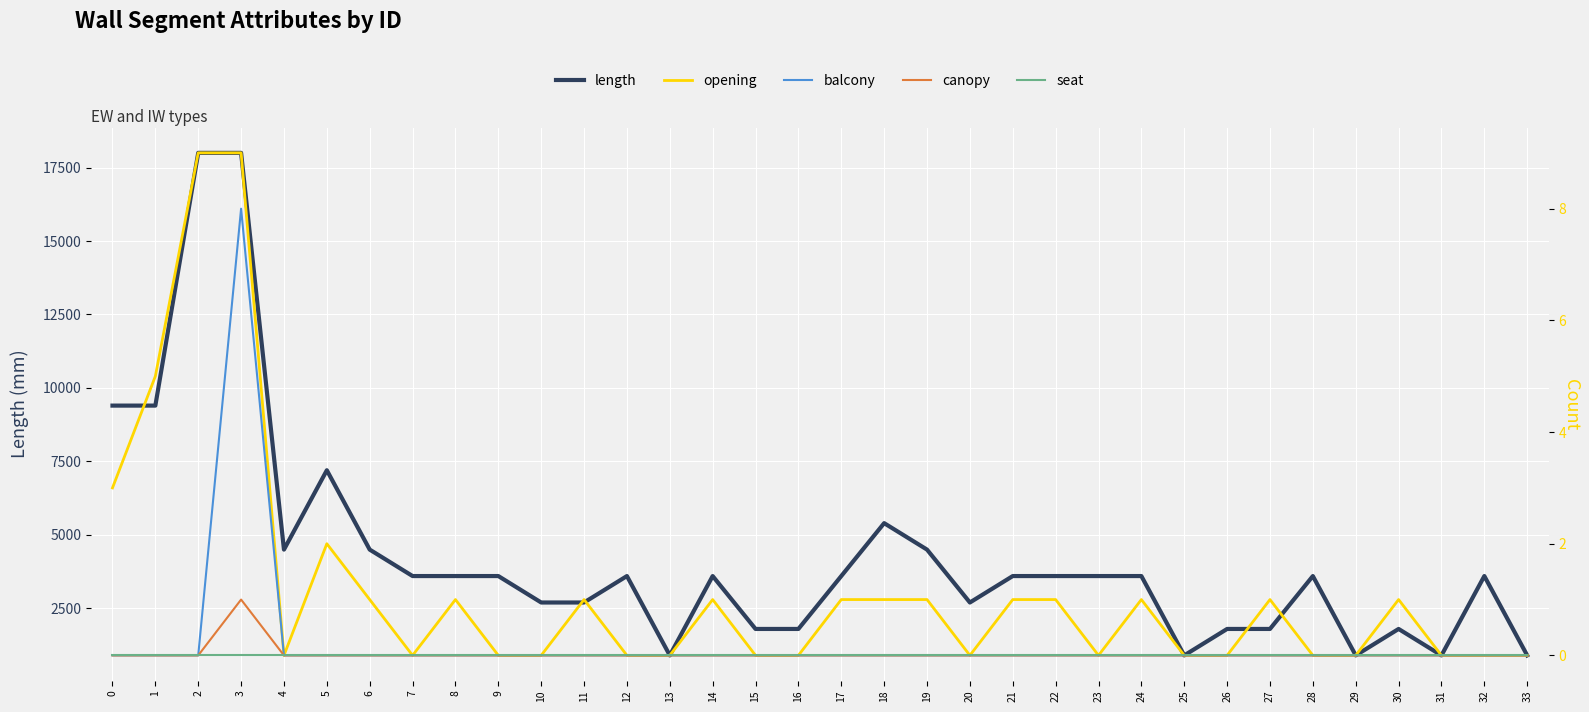

Reading right to left, list all the values displayed in this chart.

length: 33=900	32=3600	31=900	30=1800	29=900	28=3600	27=1800	26=1800	25=900	24=3600	23=3600	22=3600	21=3600	20=2700	19=4500	18=5400	17=3600	16=1800	15=1800	14=3600	13=900	12=3600	11=2700	10=2700	9=3600	8=3600	7=3600	6=4500	5=7200	4=4500	3=18000	2=18000	1=9400	0=9400
opening: 33=0	32=0	31=0	30=1	29=0	28=0	27=1	26=0	25=0	24=1	23=0	22=1	21=1	20=0	19=1	18=1	17=1	16=0	15=0	14=1	13=0	12=0	11=1	10=0	9=0	8=1	7=0	6=1	5=2	4=0	3=9	2=9	1=5	0=3
balcony: 33=0	32=0	31=0	30=0	29=0	28=0	27=0	26=0	25=0	24=0	23=0	22=0	21=0	20=0	19=0	18=0	17=0	16=0	15=0	14=0	13=0	12=0	11=0	10=0	9=0	8=0	7=0	6=0	5=0	4=0	3=8	2=0	1=0	0=0
canopy: 33=0	32=0	31=0	30=0	29=0	28=0	27=0	26=0	25=0	24=0	23=0	22=0	21=0	20=0	19=0	18=0	17=0	16=0	15=0	14=0	13=0	12=0	11=0	10=0	9=0	8=0	7=0	6=0	5=0	4=0	3=1	2=0	1=0	0=0
seat: 33=0	32=0	31=0	30=0	29=0	28=0	27=0	26=0	25=0	24=0	23=0	22=0	21=0	20=0	19=0	18=0	17=0	16=0	15=0	14=0	13=0	12=0	11=0	10=0	9=0	8=0	7=0	6=0	5=0	4=0	3=0	2=0	1=0	0=0